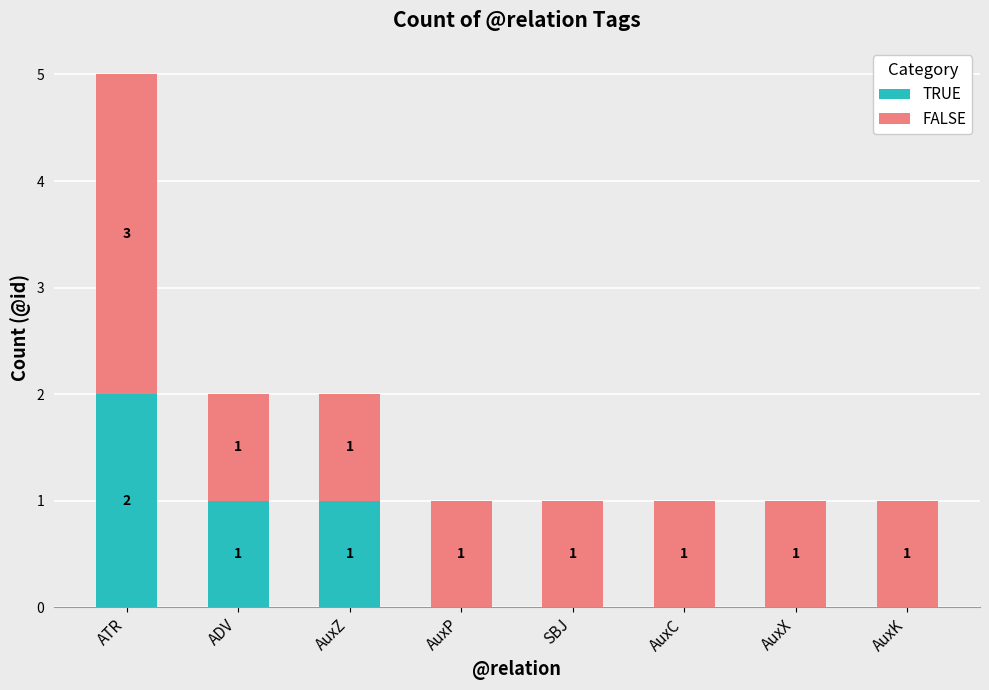

Reading right to left, transcribe the values for TRUE.

AuxK=0	AuxX=0	AuxC=0	SBJ=0	AuxP=0	AuxZ=1	ADV=1	ATR=2